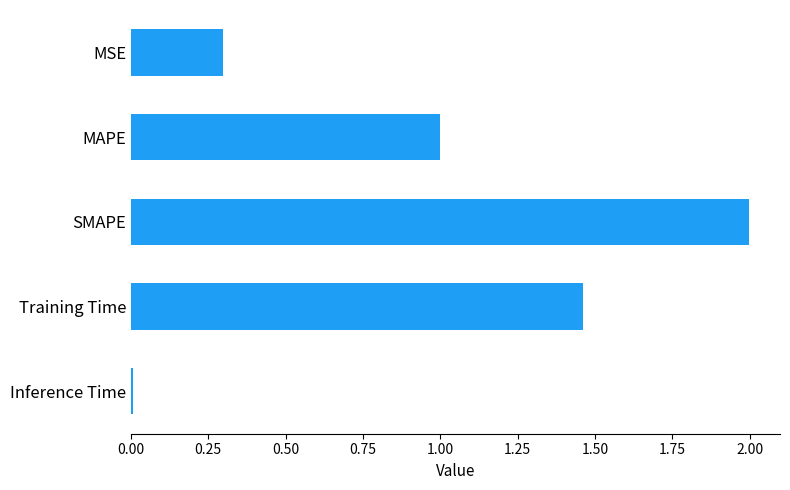

Which label corresponds to the largest value in the chart?

SMAPE